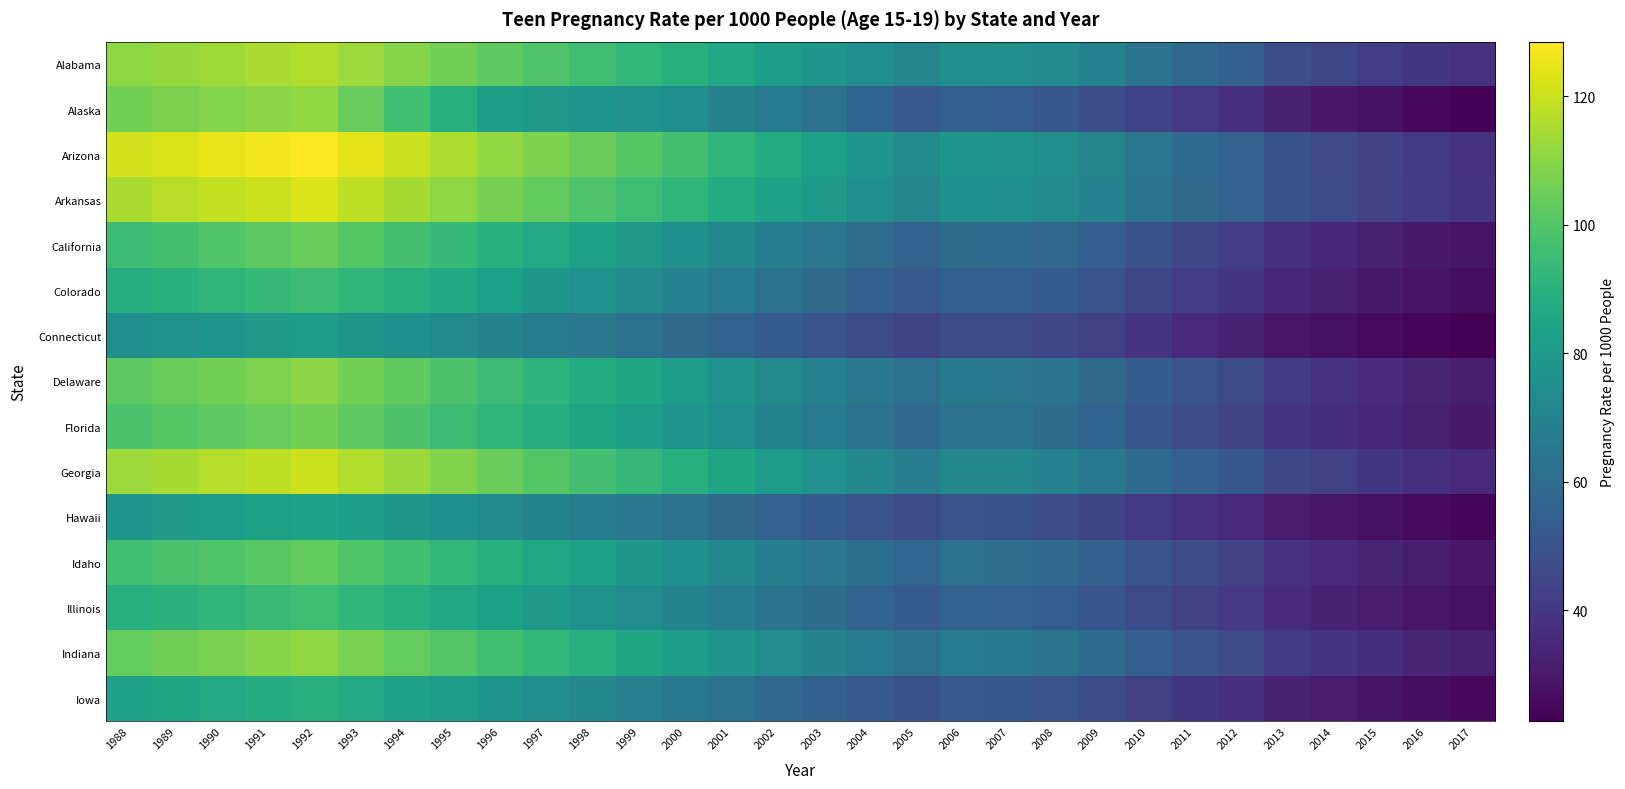

How many categories are shown in the chart?

30